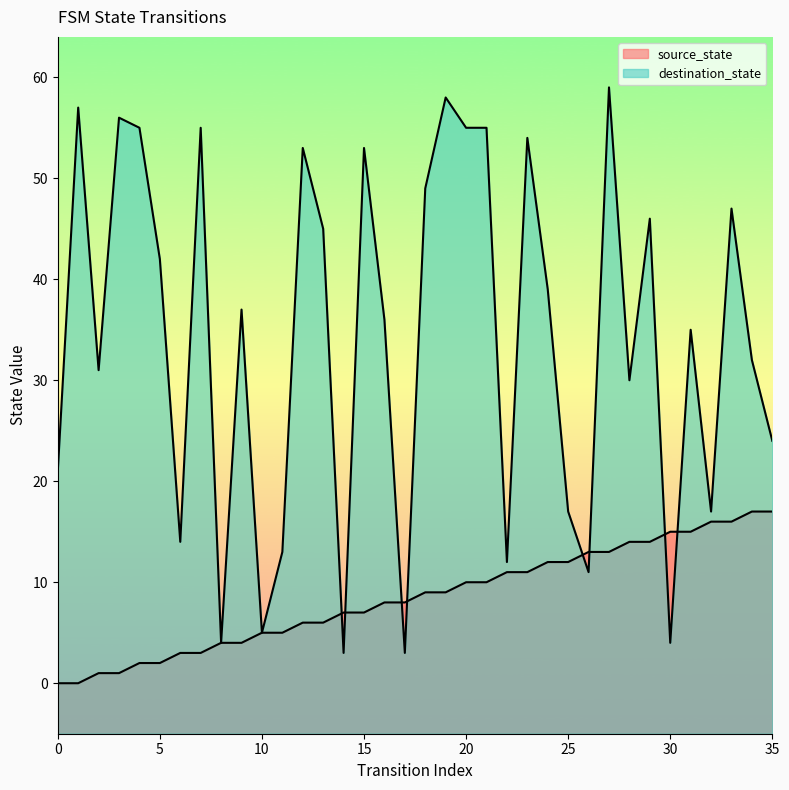

Count the number of categories in the chart.

36